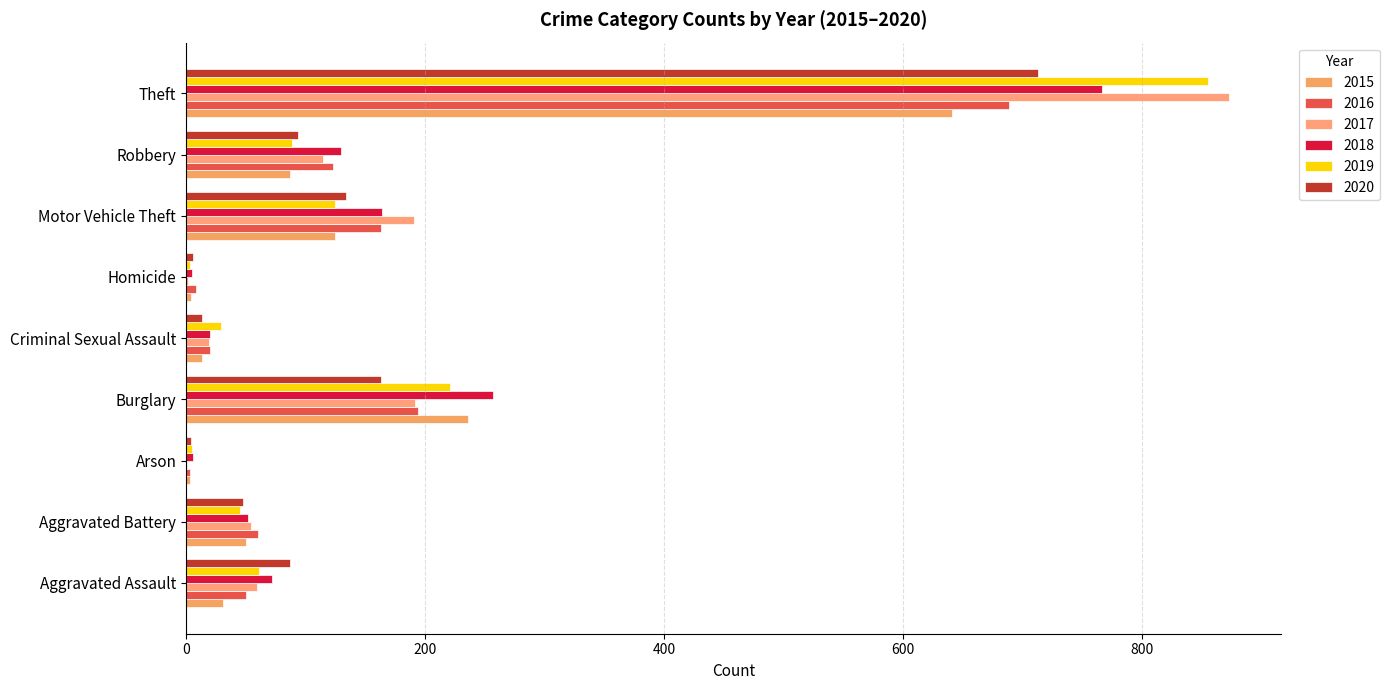

Is it true that 2017 equals 19 at Criminal Sexual Assault?

True